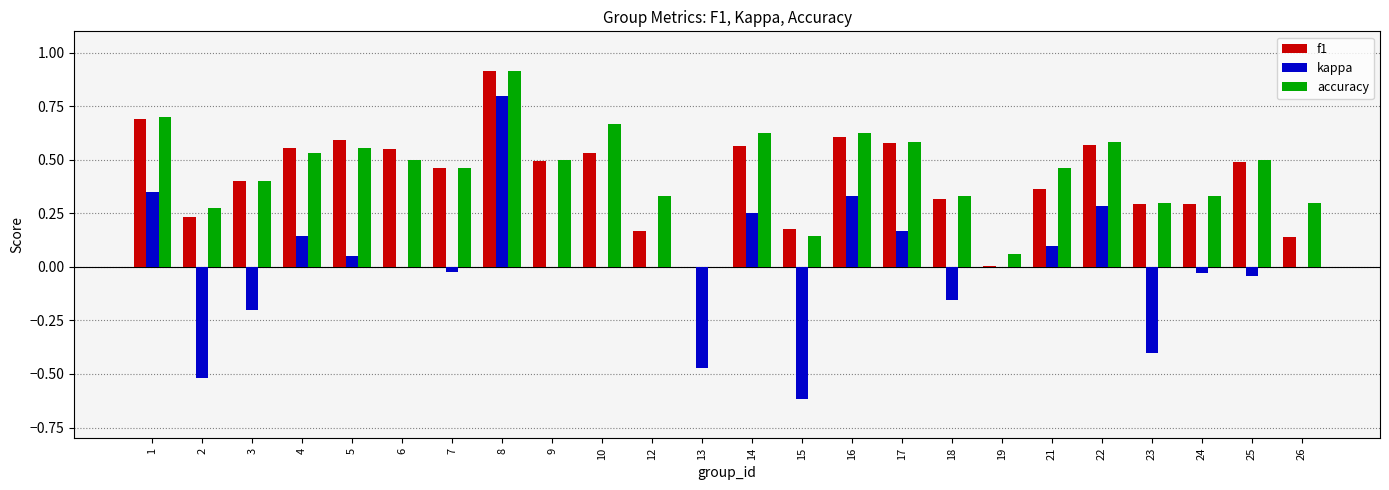

How many distinct data groups are displayed?

3